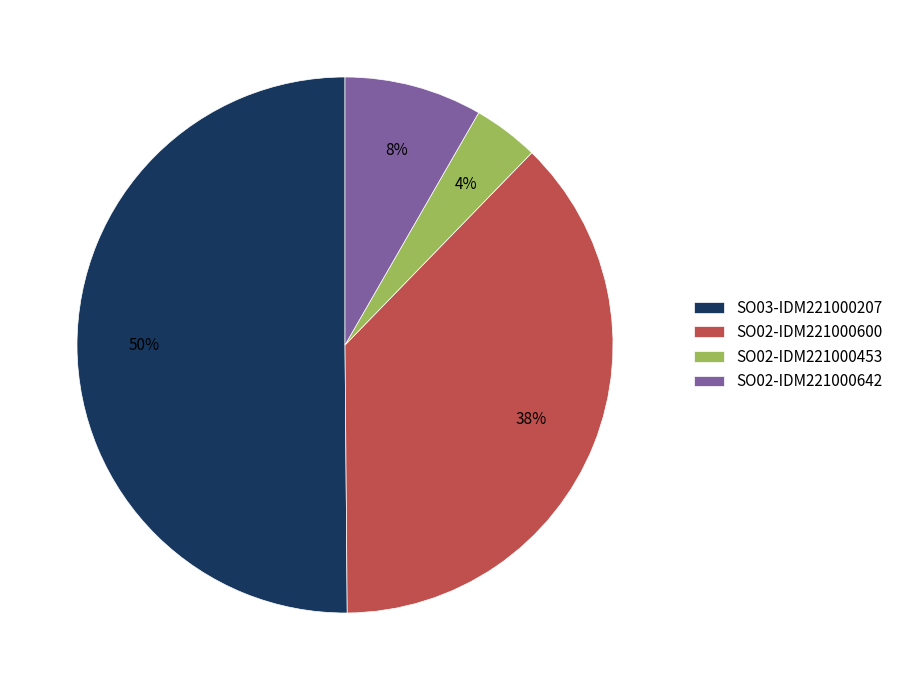

Which category has the smallest portion of the pie?

SO02-IDM221000453